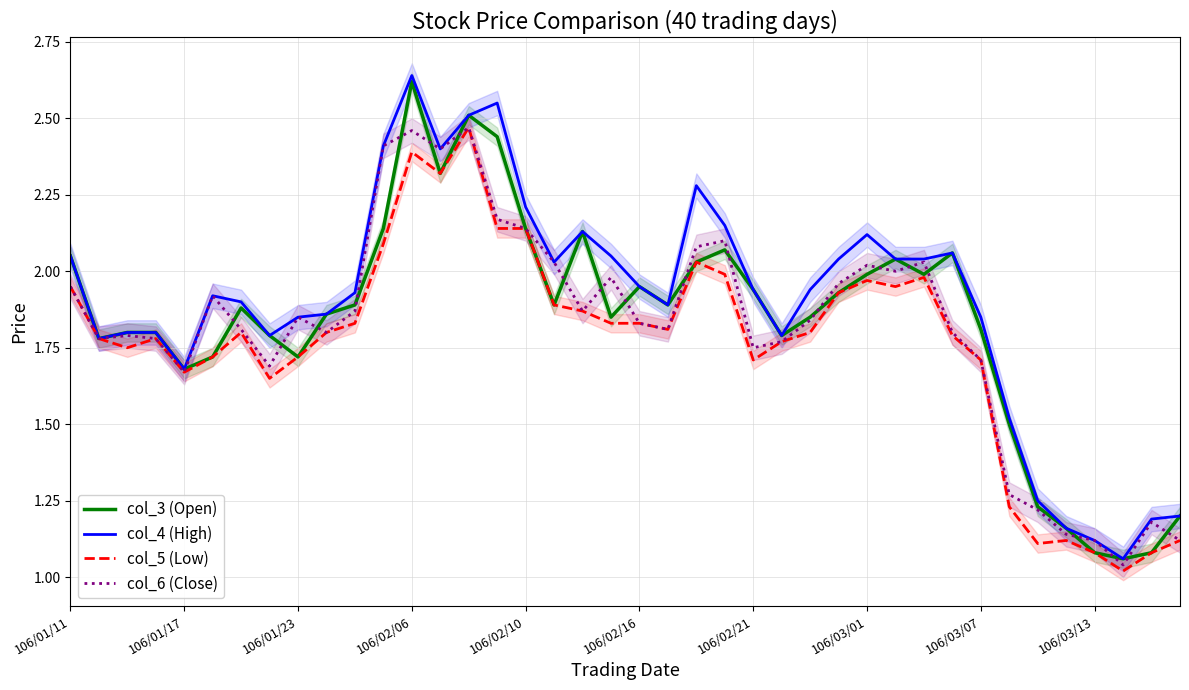

At which label does col_3 (Open) reach its peak?

106/02/06